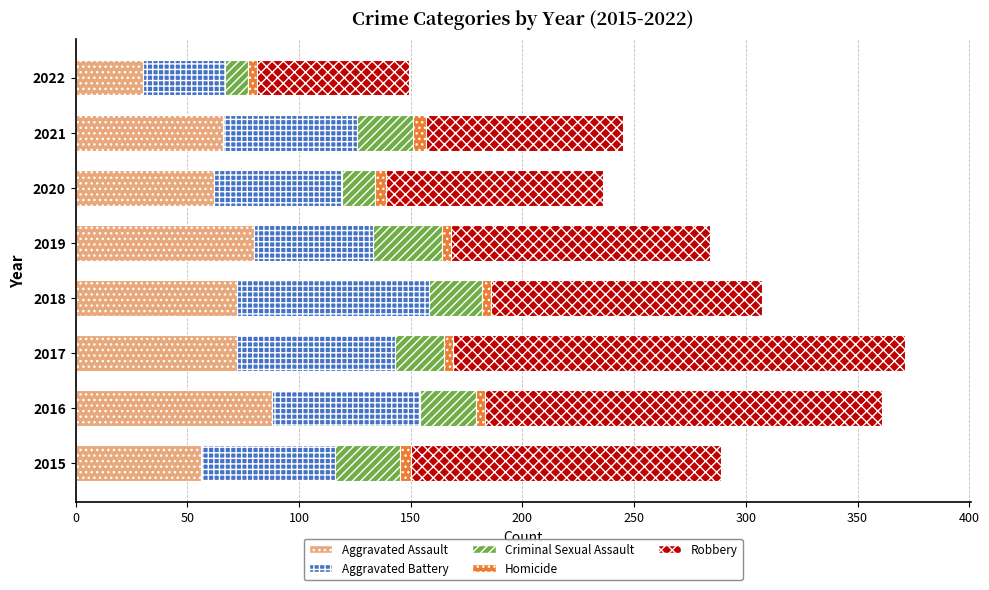

What is the highest value of the Aggravated Assault series?

88